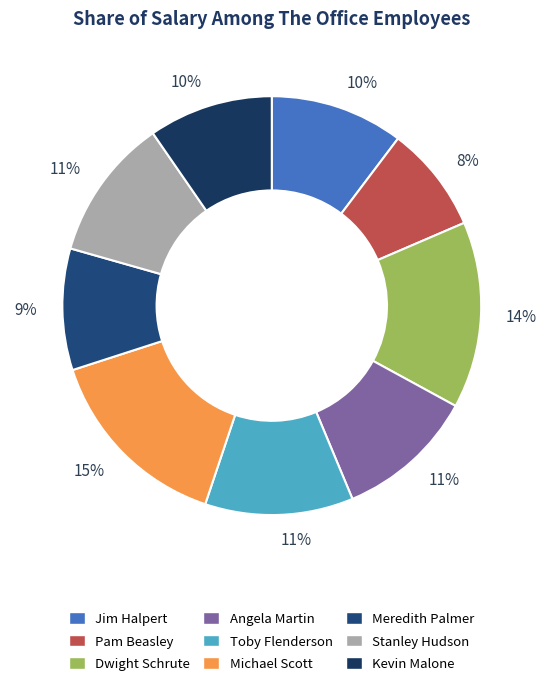

Is Michael Scott the majority of the pie?

No